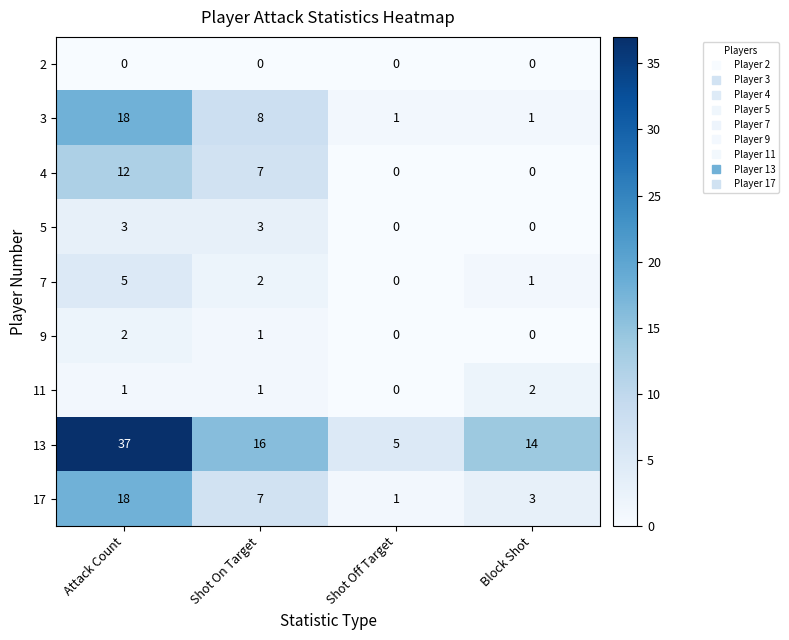

What is the greatest value displayed?

37